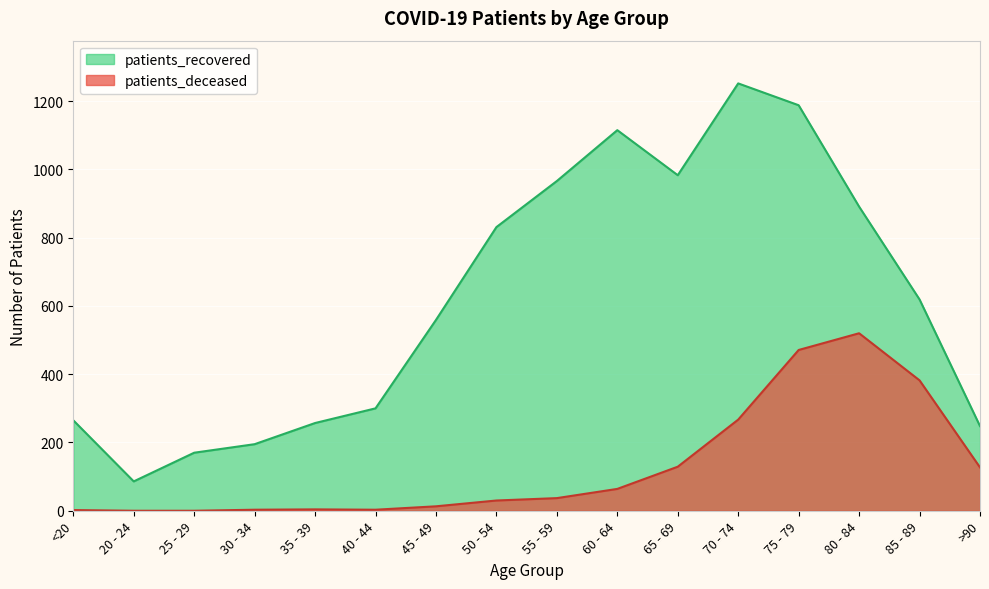

What is the total value across all series at 70 - 74?

1519